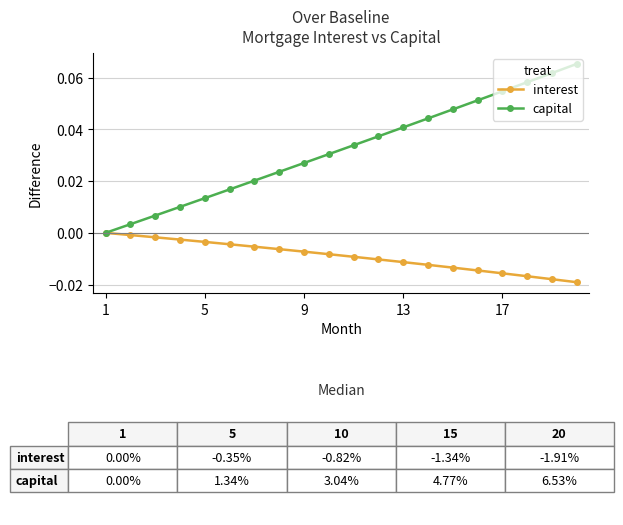

Which series has the widest spread of values?

capital